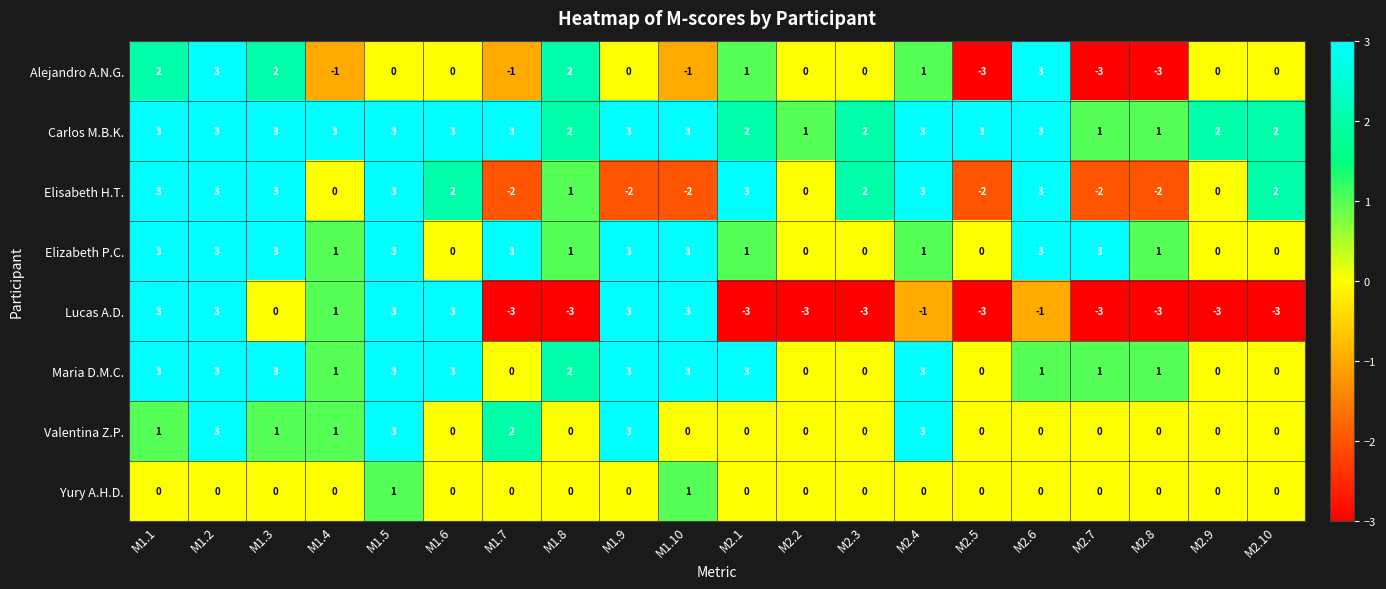

What is the sum of all Lucas A.D. values?

-13